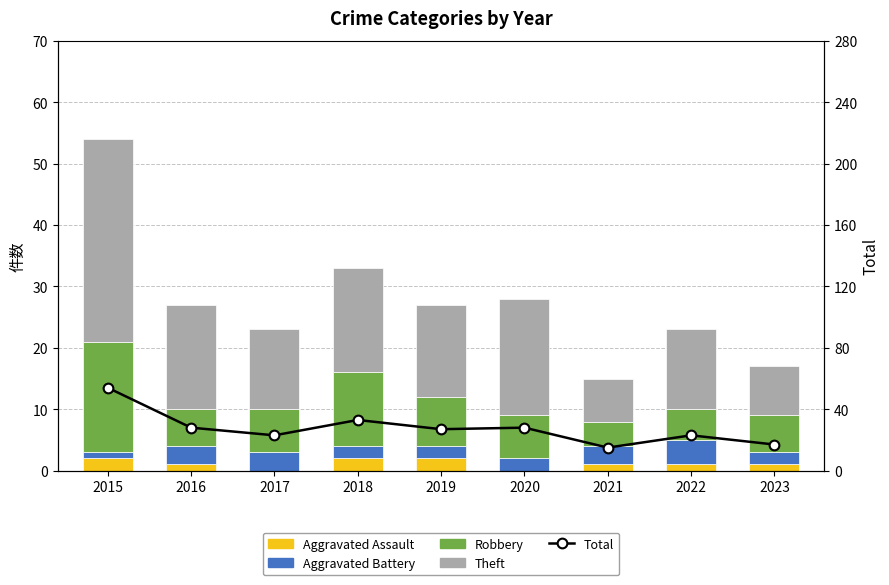

What are all the series names shown in the legend?

Aggravated Assault, Aggravated Battery, Robbery, Theft, Total